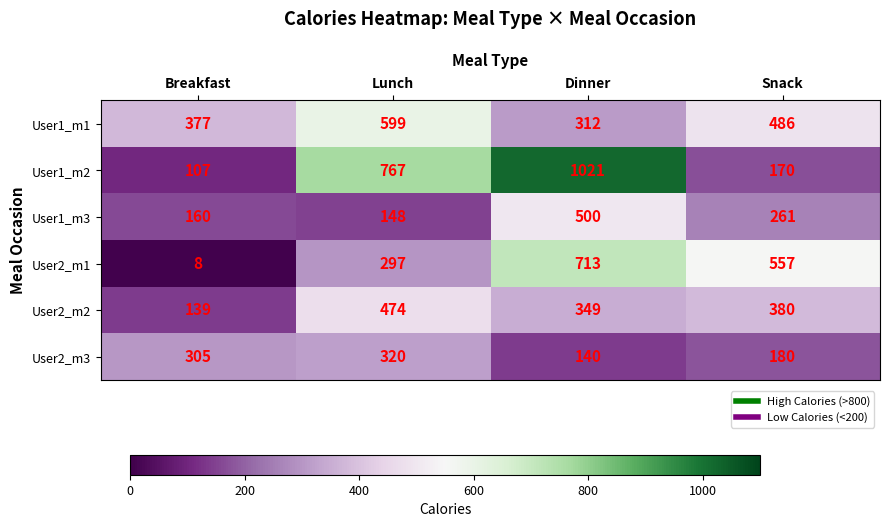

Is it true that User2_m1 equals 2 at Breakfast?

False